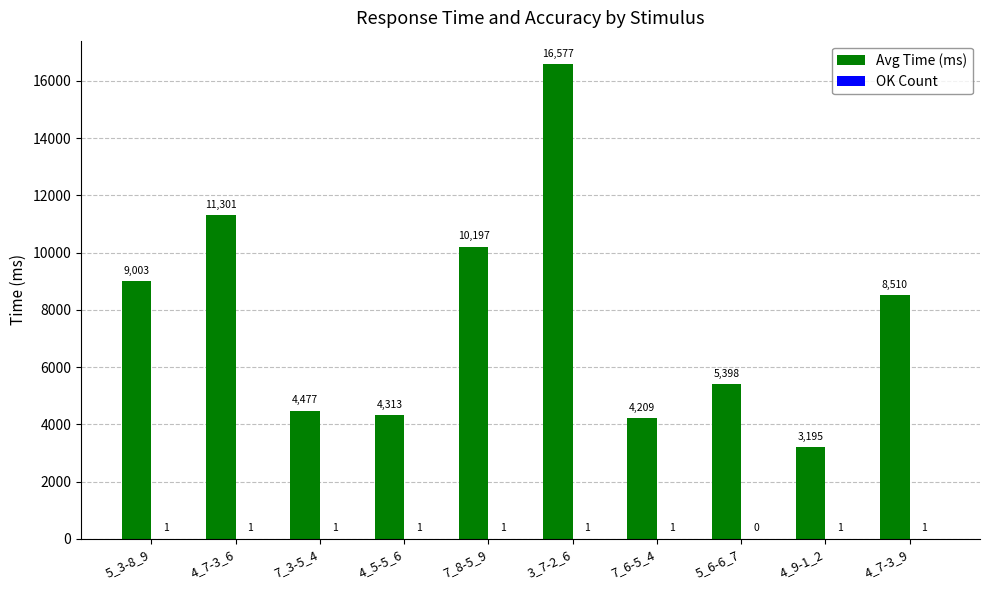

Between 7_3-5_4 and 5_6-6_7, which series saw the biggest shift?

Avg Time (ms)